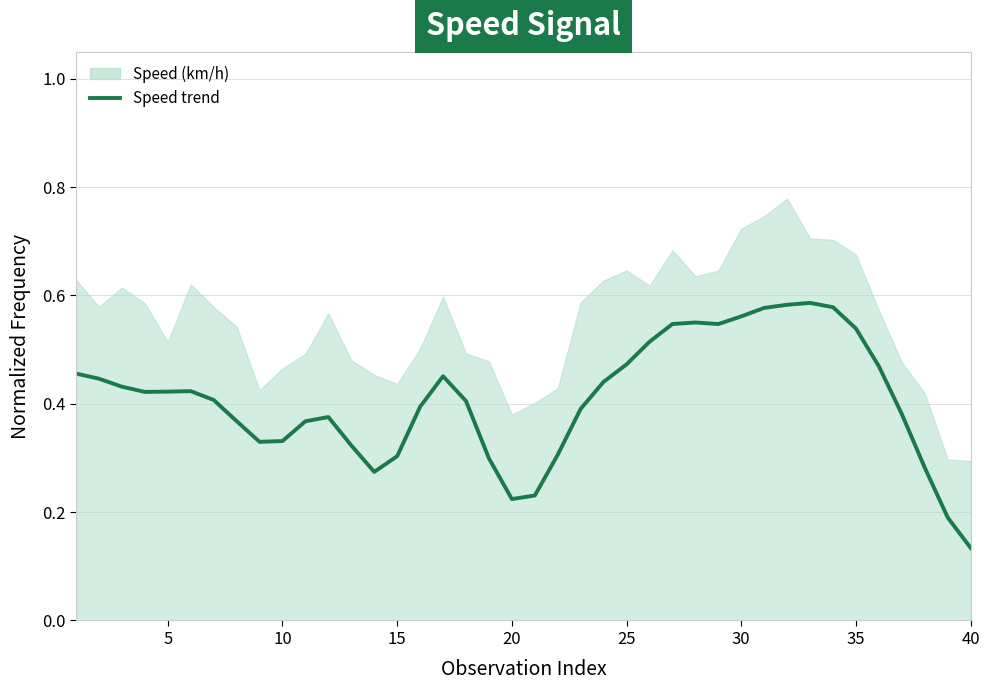

How many points are higher than both their immediate neighbors (excluding endpoints)?

5